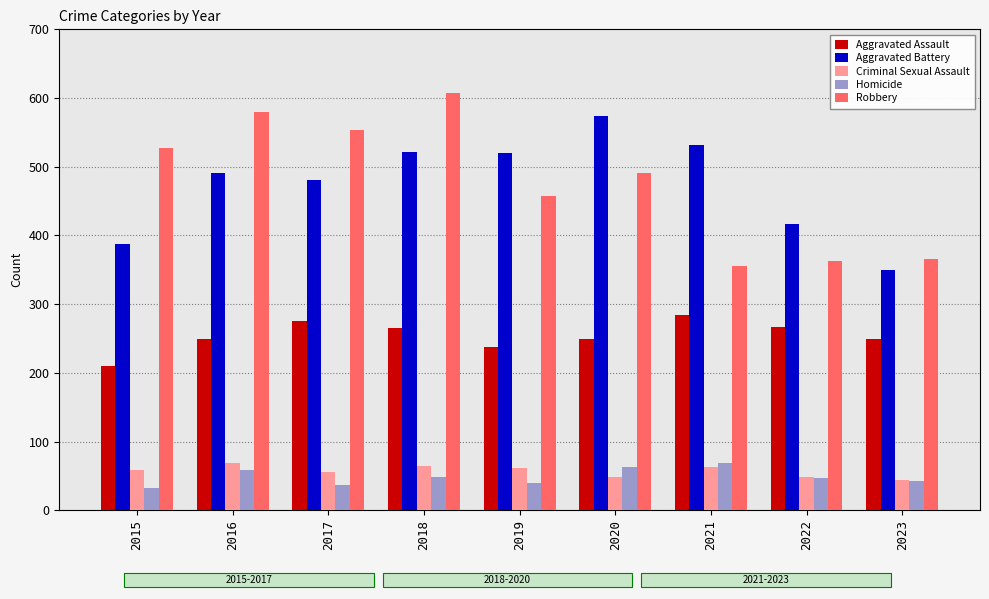

Are the bars horizontal?

No